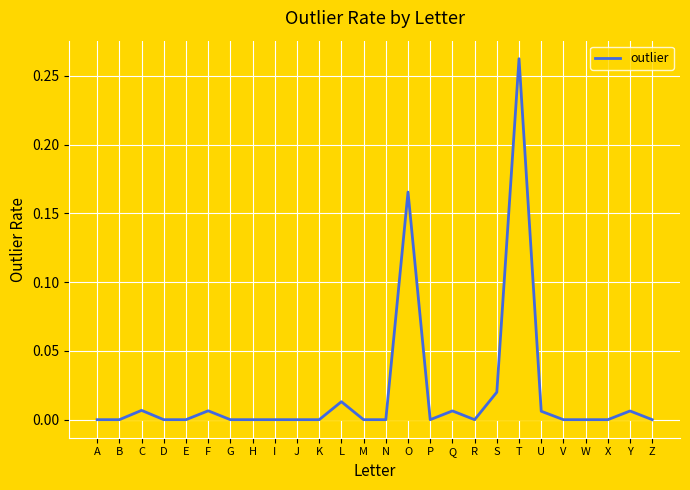

The chart shows a value of 0.1 at A. True or false?

False